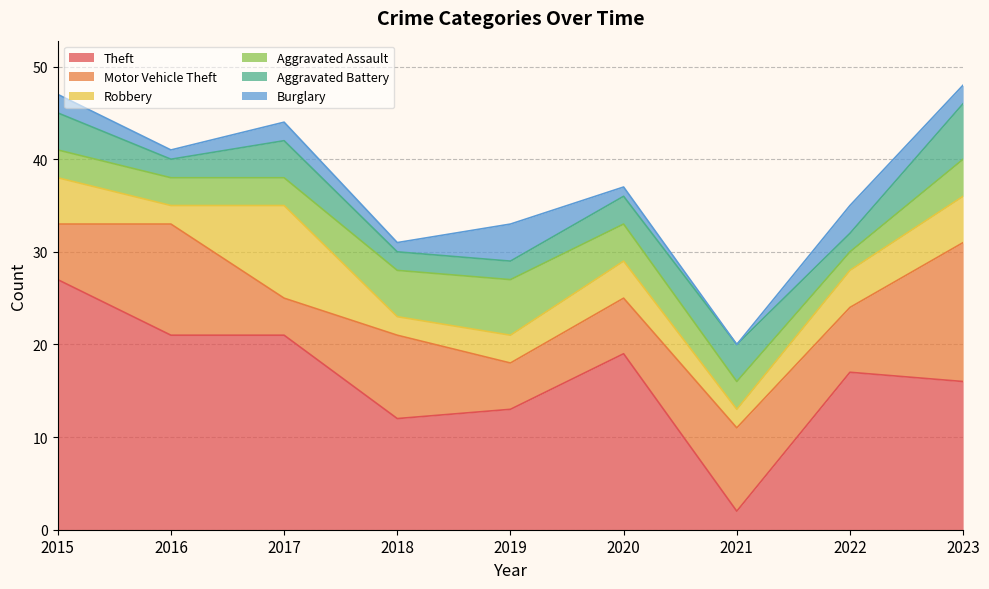

Is the value of Robbery at 2018 greater than the value of Burglary at 2020?

Yes